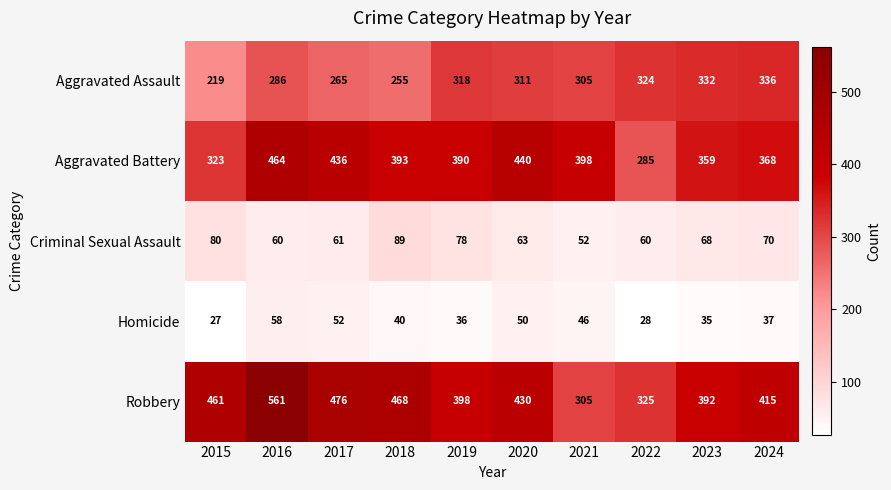

Which series has the largest total across all categories?

Robbery